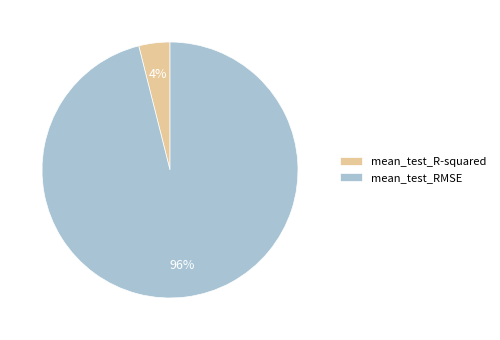

How many segments does this pie chart have?

2